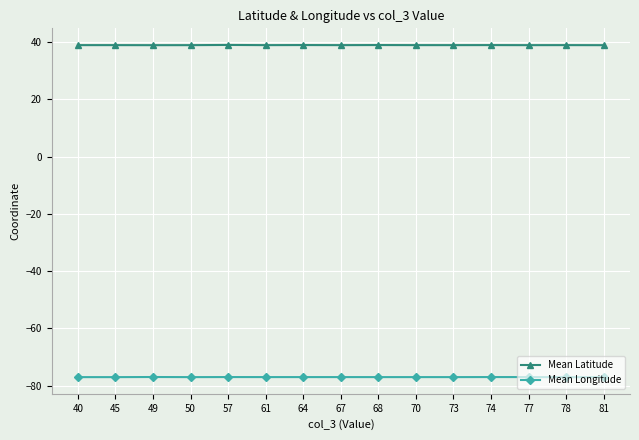

List the series in order of their overall mean, lowest first.

Mean Longitude, Mean Latitude